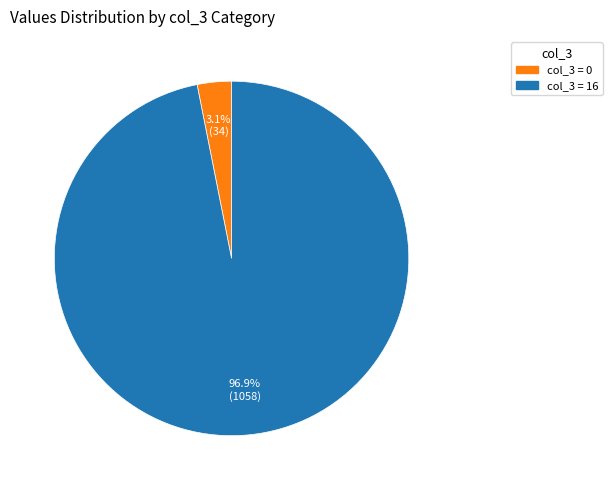

Does any single category account for the majority?

Yes